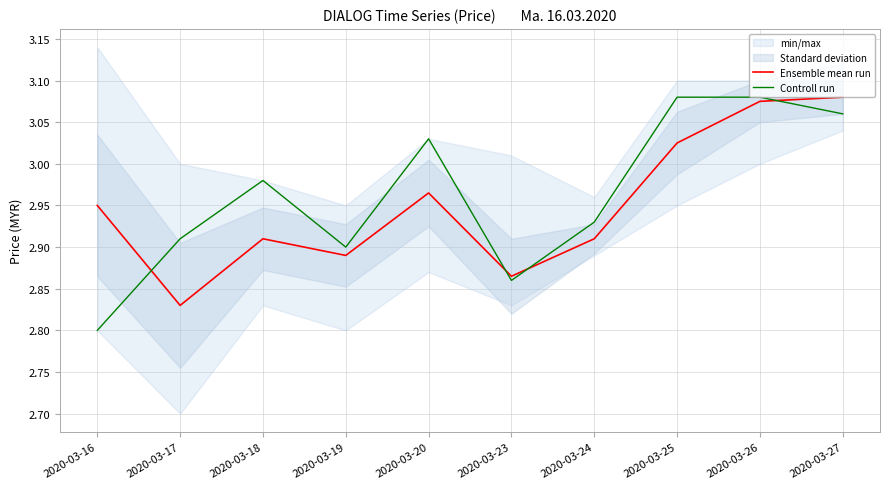

True or false: Ensemble mean run has more than 0 interior local peaks.

True